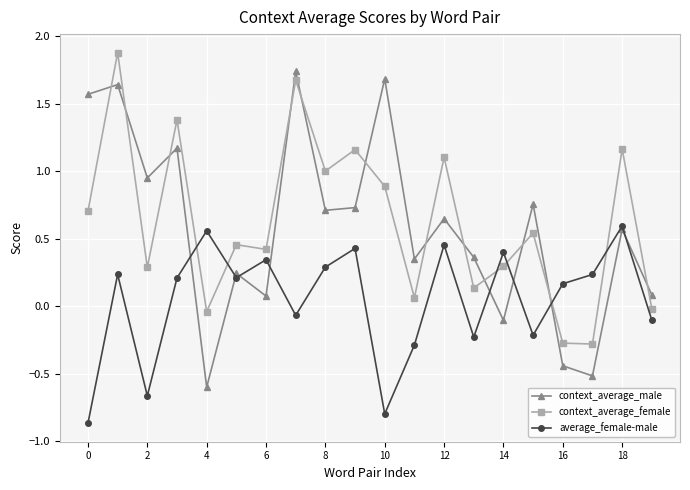

Is this an area chart (filled region under the line)?

No